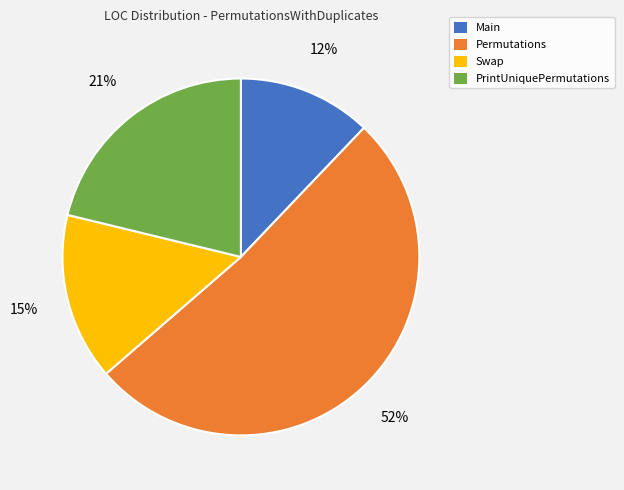

Between Swap and Main, which is larger?

Swap